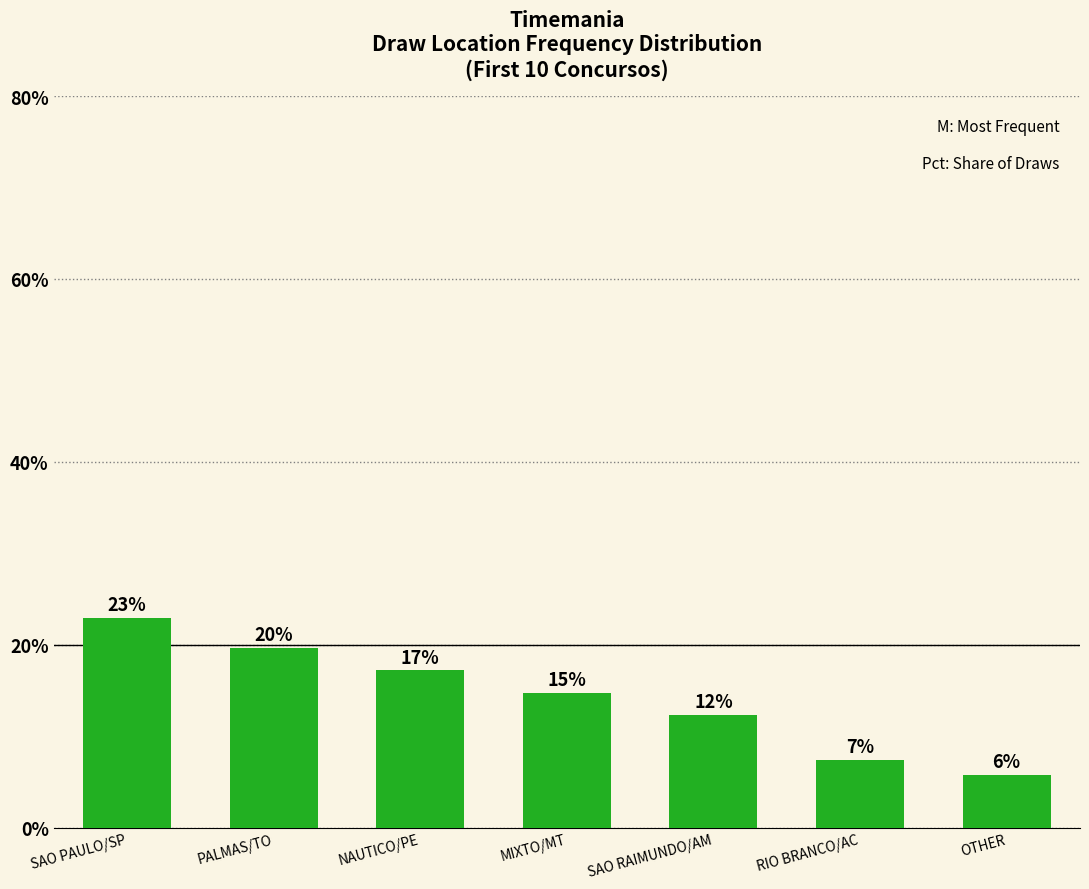

Rank the categories by value from lowest to highest.

OTHER, RIO BRANCO/AC, SAO RAIMUNDO/AM, MIXTO/MT, NAUTICO/PE, PALMAS/TO, SAO PAULO/SP